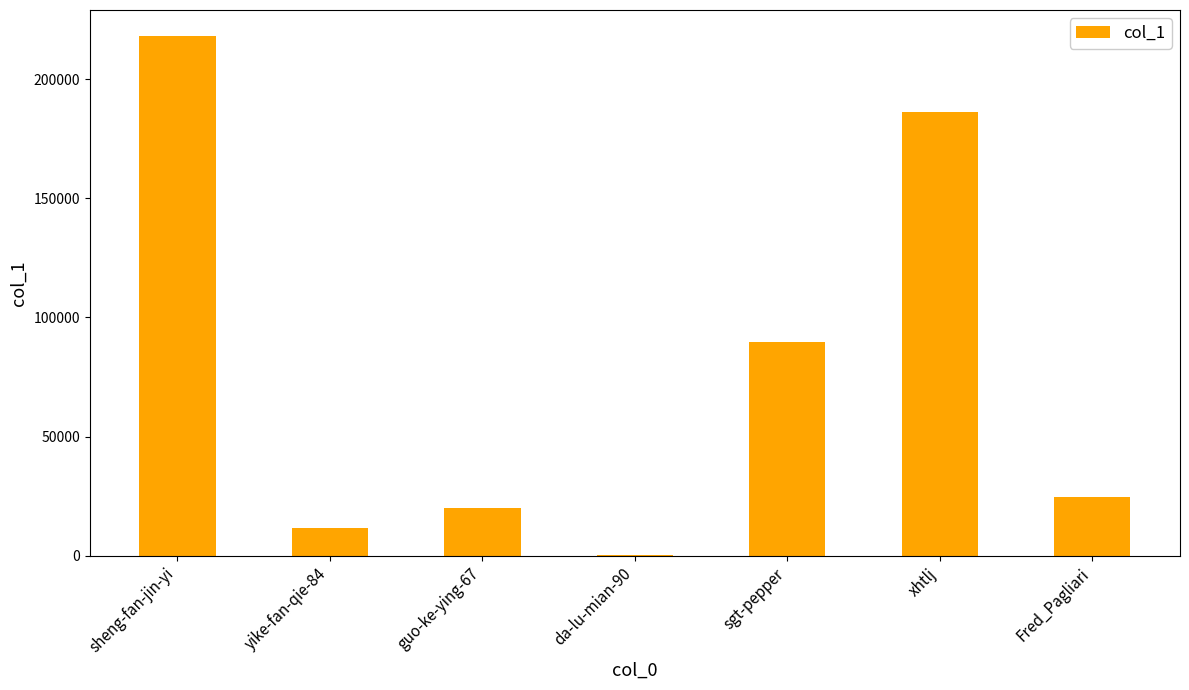

At which label is the value closest to 109125?

sgt-pepper